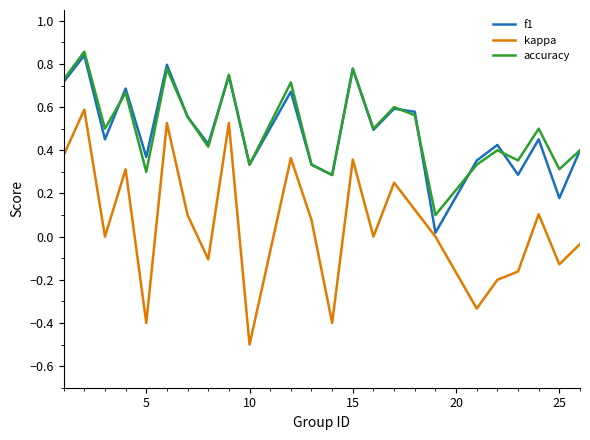

True or false: kappa and accuracy cross at least once.

False